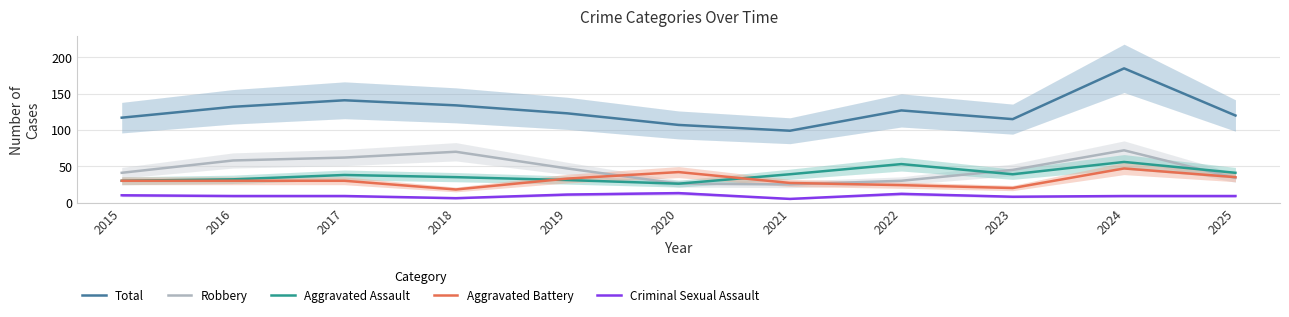

What is the difference between the Robbery values at 2018 and 2016?

12